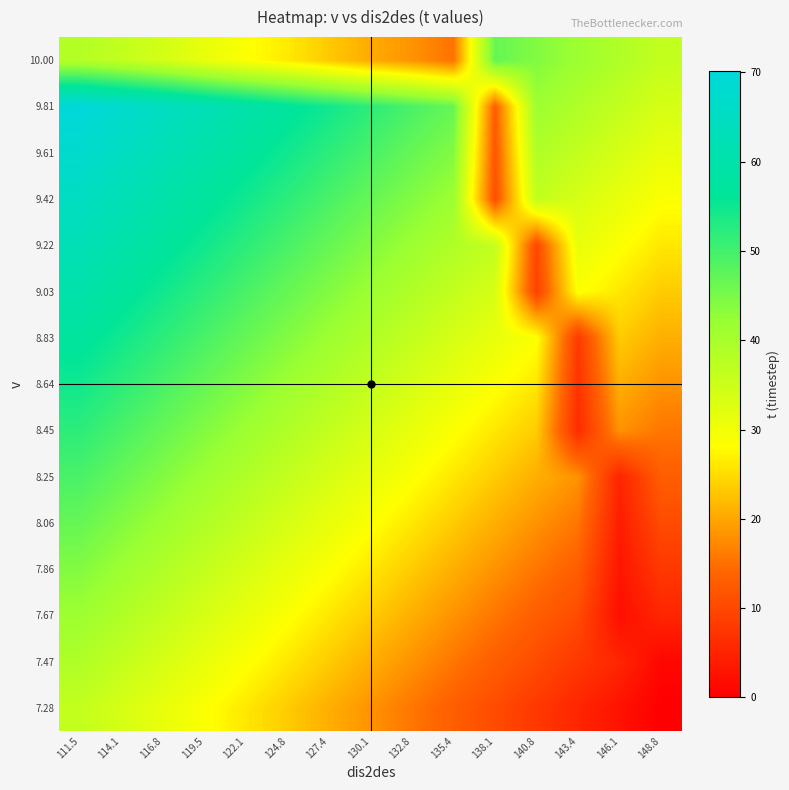

Between 116.8 and 143.4, which is larger?

116.8